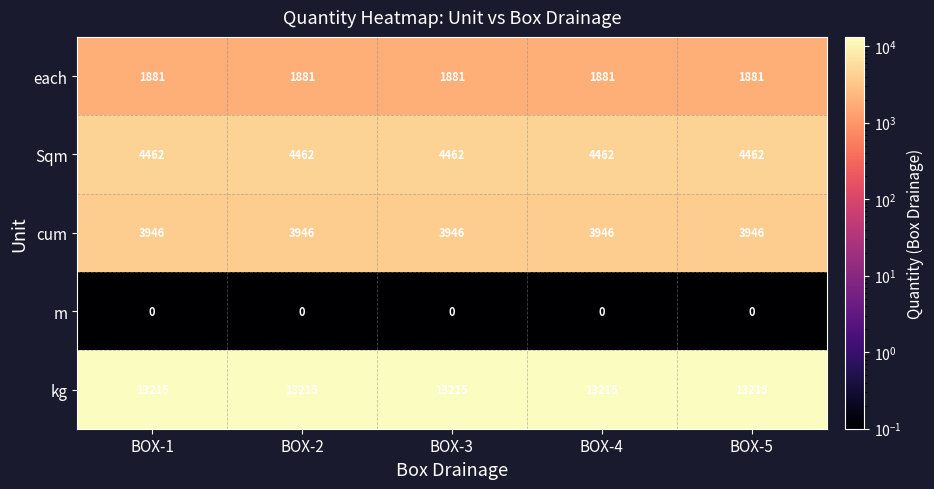

At BOX-1, list the series in order from largest to smallest.

kg, Sqm, cum, each, m